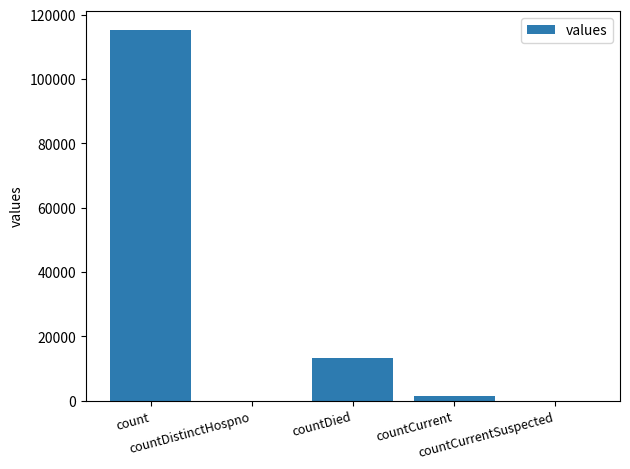

What is the approximate value at countCurrent?

1383